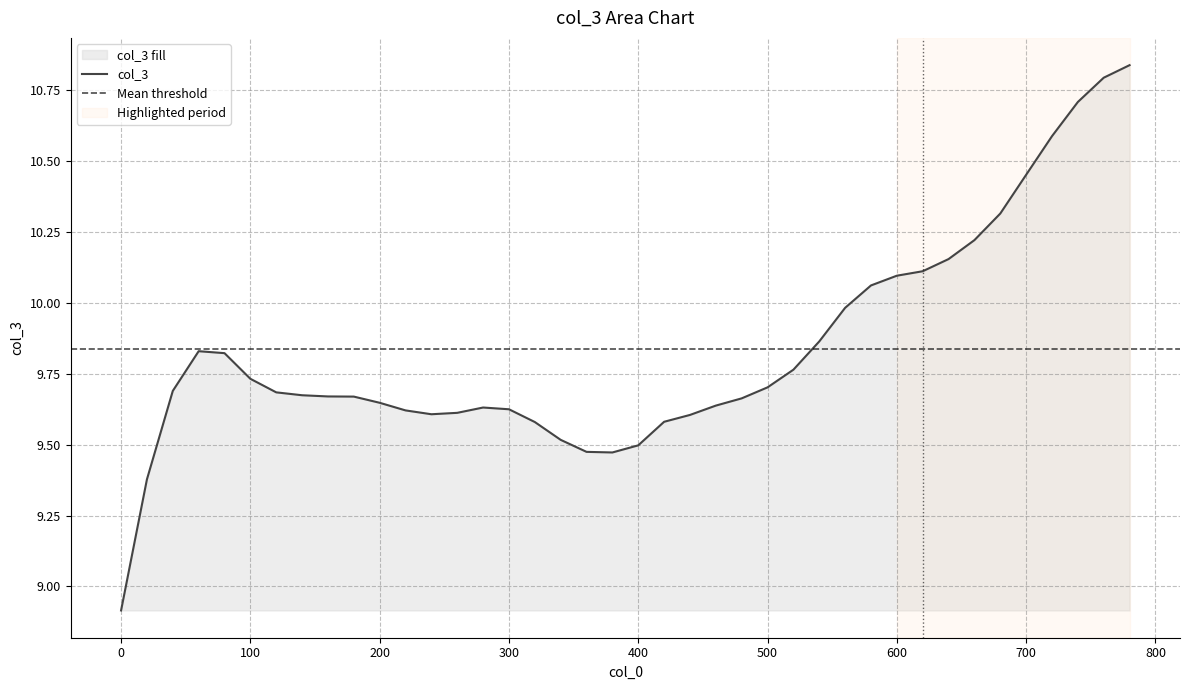

What is the minimum value shown in the chart?

8.9